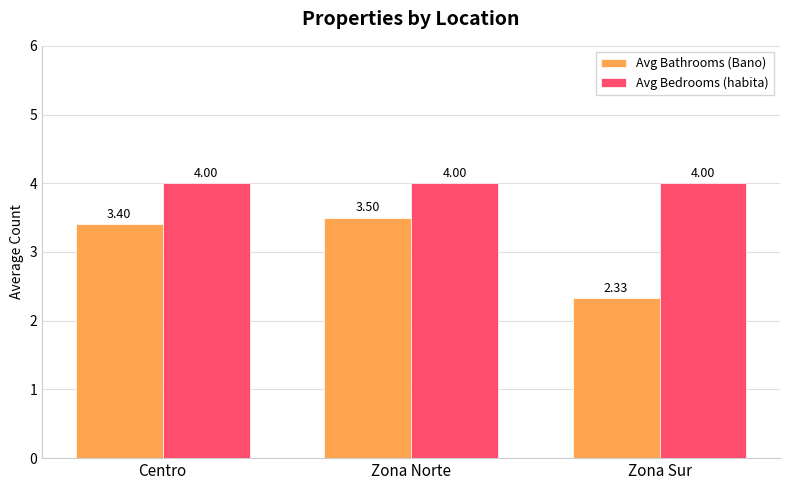

True or false: Avg Bedrooms (habita) has a value of 4.0 at Centro.

True